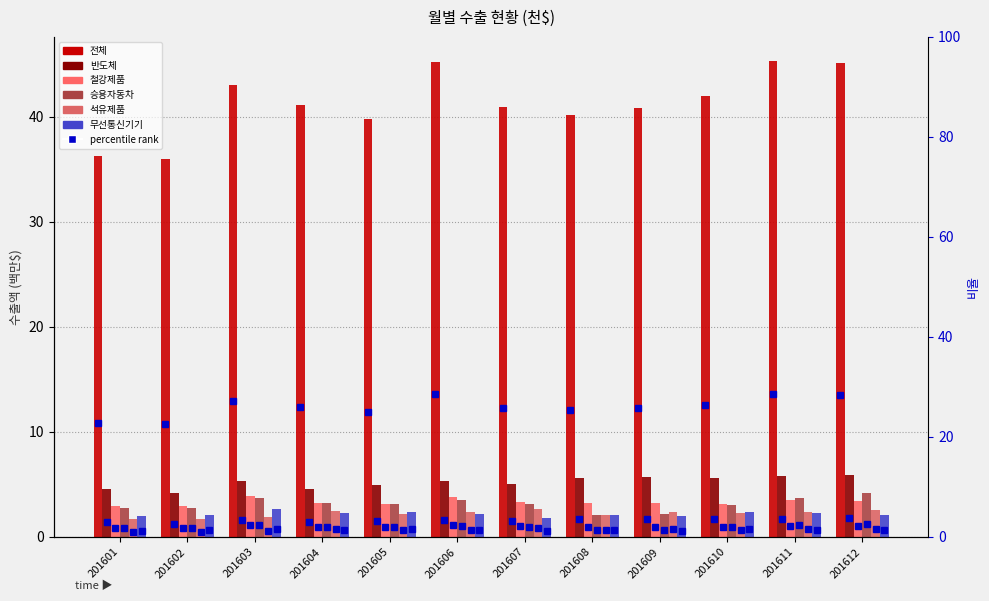

At which category is the sum across all series the highest?

201612